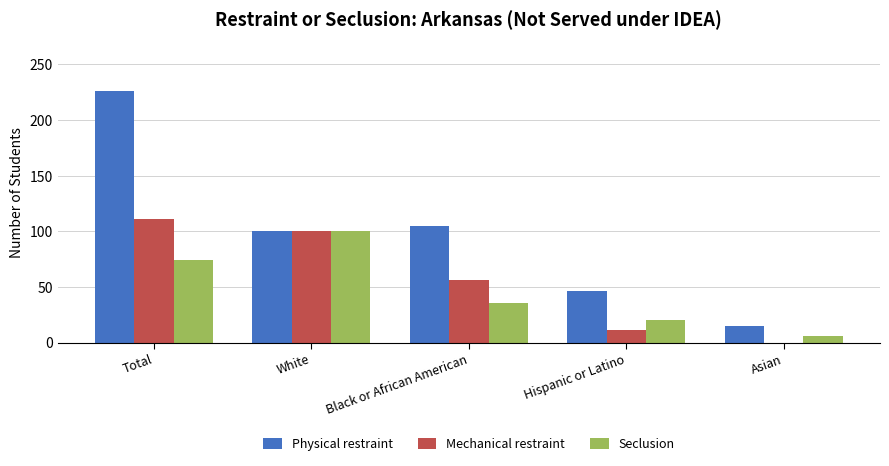

Reading left to right, extract all data points from this chart.

Physical restraint: 226	100	105	46	15
Mechanical restraint: 111	100	56	11	0
Seclusion: 74	100	36	20	6